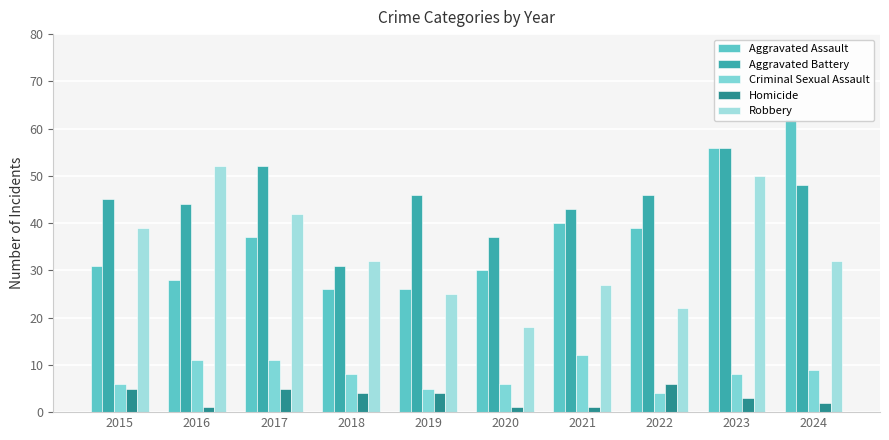

What is the sum of all Robbery values?

339